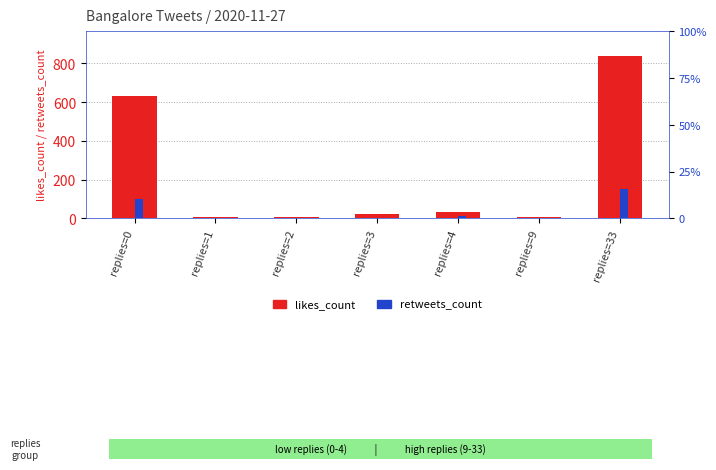

Rank the series at replies=9 from highest to lowest value.

likes_count, retweets_count